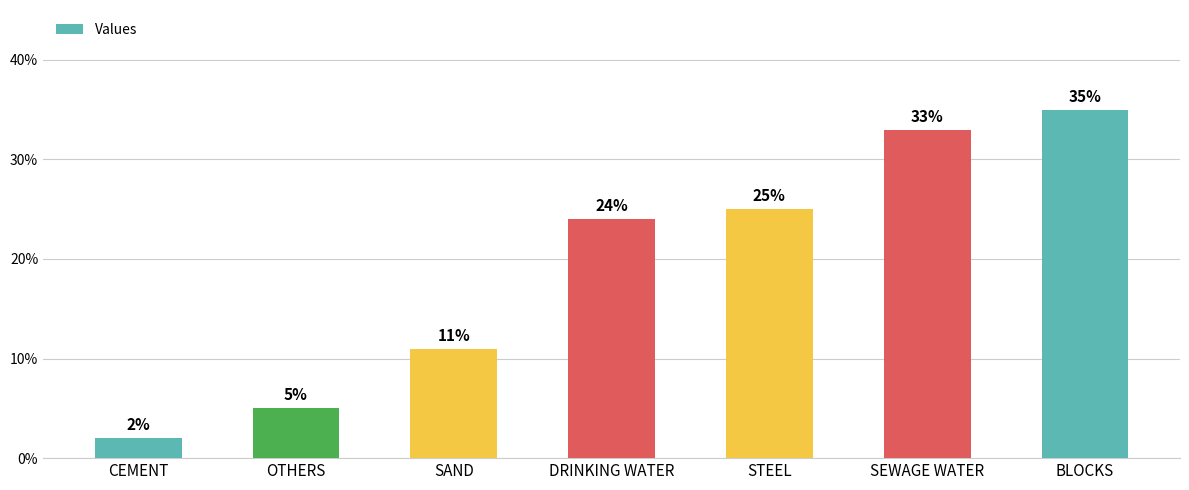

What is the label of the 7th bar from the left?

BLOCKS